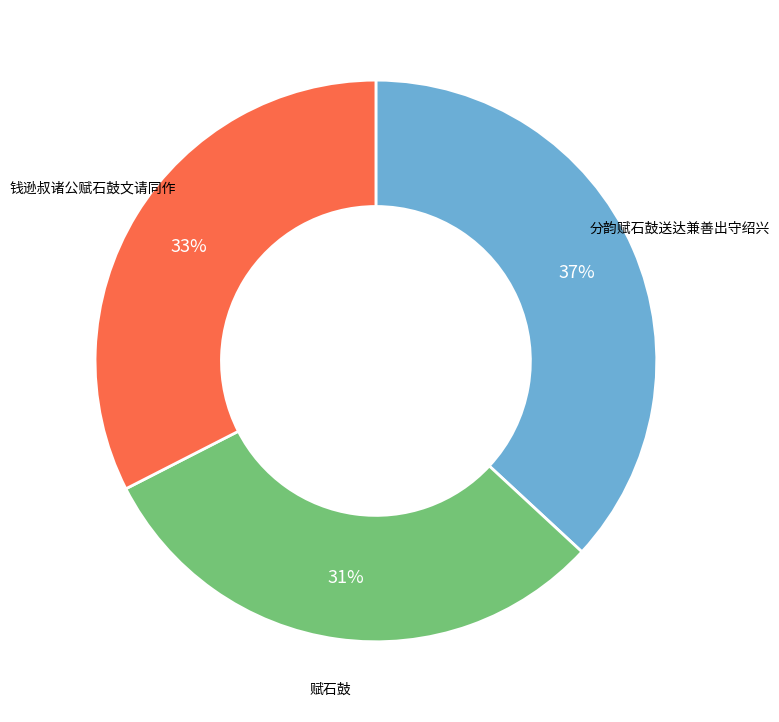

How many segments does this pie chart have?

3